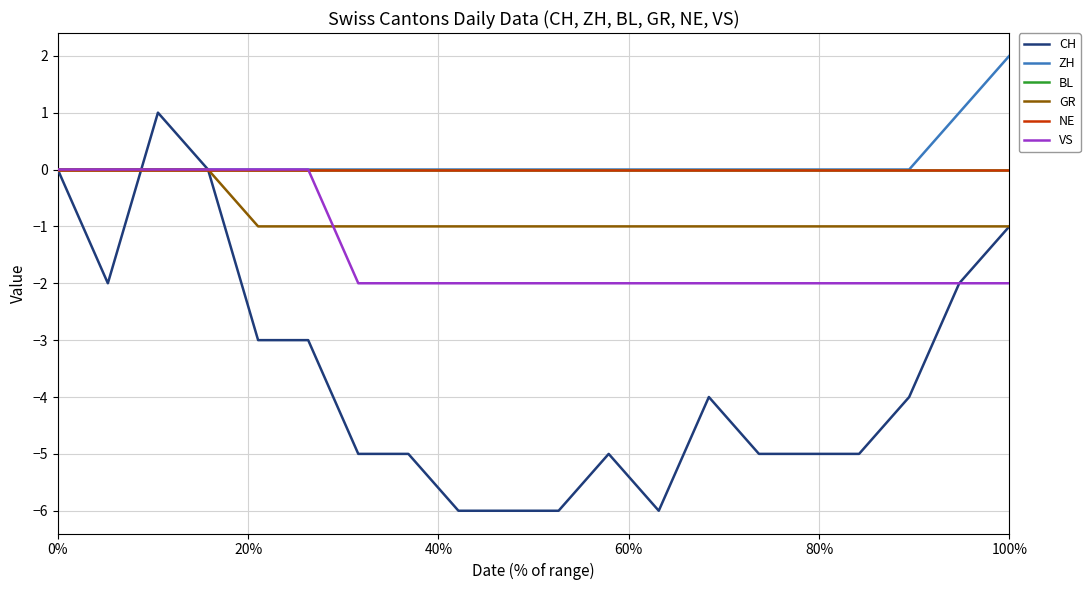

Count the CH values in the range -5 to -2.

12